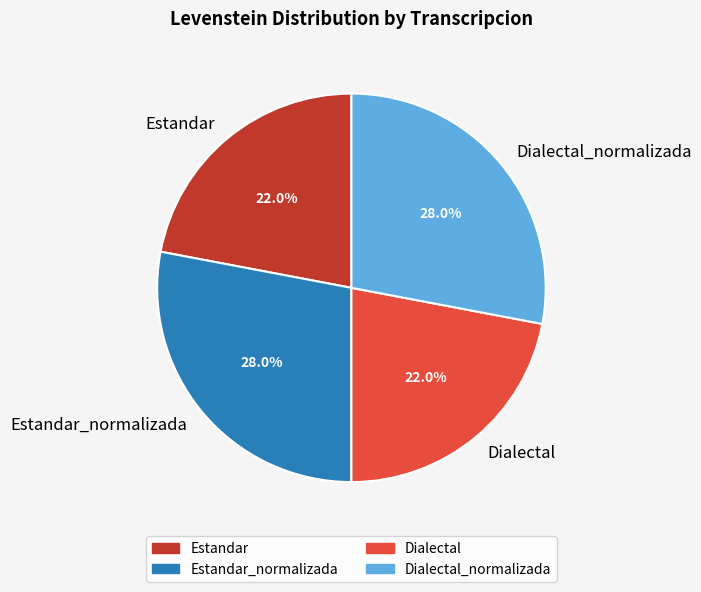

Is there a majority slice in this chart?

No